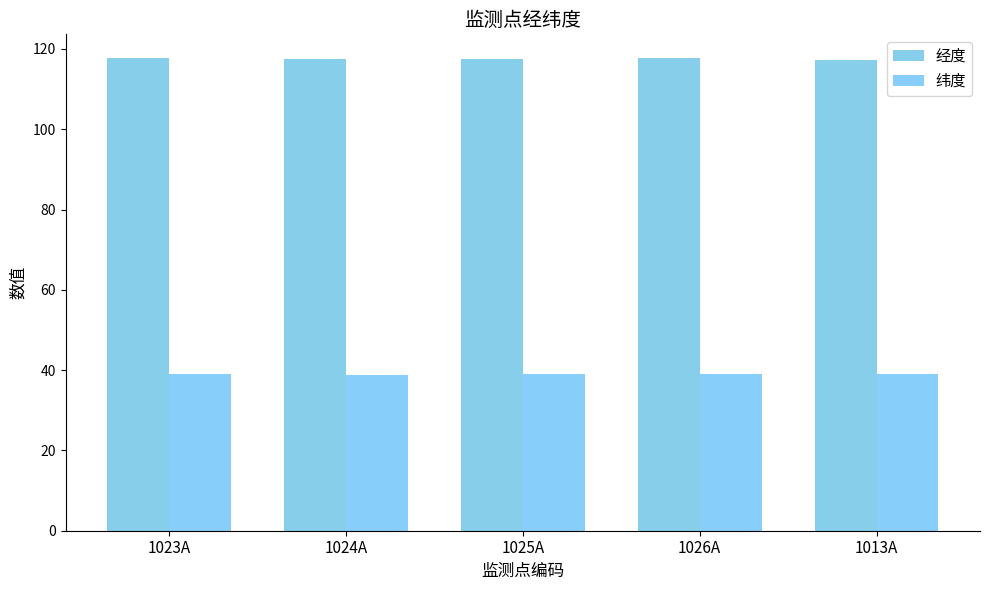

What is the lowest value of the 纬度 series?

38.8